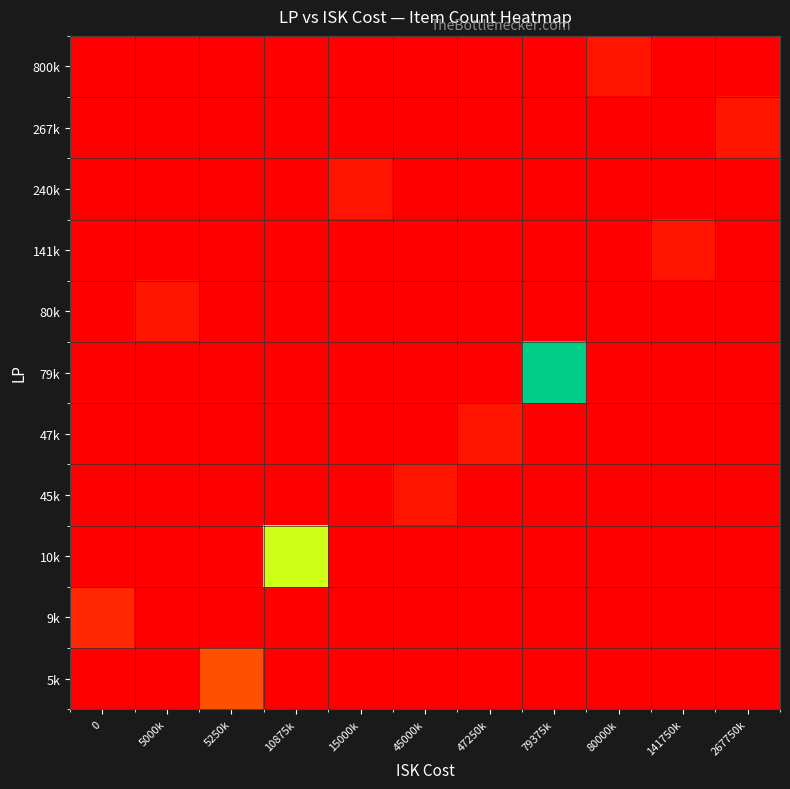

Reading right to left, extract all data points from this chart.

5k: 267750k=0.0	141750k=0.0	80000k=0.0	79375k=0.0	47250k=0.0	45000k=0.0	15000k=0.0	10875k=0.0	5250k=0.2	5000k=0.0	0=0.0
9k: 267750k=0.0	141750k=0.0	80000k=0.0	79375k=0.0	47250k=0.0	45000k=0.0	15000k=0.0	10875k=0.0	5250k=0.0	5000k=0.0	0=0.1
10k: 267750k=0.0	141750k=0.0	80000k=0.0	79375k=0.0	47250k=0.0	45000k=0.0	15000k=0.0	10875k=0.6	5250k=0.0	5000k=0.0	0=0.0
45k: 267750k=0.0	141750k=0.0	80000k=0.0	79375k=0.0	47250k=0.0	45000k=0.1	15000k=0.0	10875k=0.0	5250k=0.0	5000k=0.0	0=0.0
47k: 267750k=0.0	141750k=0.0	80000k=0.0	79375k=0.0	47250k=0.1	45000k=0.0	15000k=0.0	10875k=0.0	5250k=0.0	5000k=0.0	0=0.0
79k: 267750k=0.0	141750k=0.0	80000k=0.0	79375k=1.0	47250k=0.0	45000k=0.0	15000k=0.0	10875k=0.0	5250k=0.0	5000k=0.0	0=0.0
80k: 267750k=0.0	141750k=0.0	80000k=0.0	79375k=0.0	47250k=0.0	45000k=0.0	15000k=0.0	10875k=0.0	5250k=0.0	5000k=0.1	0=0.0
141k: 267750k=0.0	141750k=0.1	80000k=0.0	79375k=0.0	47250k=0.0	45000k=0.0	15000k=0.0	10875k=0.0	5250k=0.0	5000k=0.0	0=0.0
240k: 267750k=0.0	141750k=0.0	80000k=0.0	79375k=0.0	47250k=0.0	45000k=0.0	15000k=0.1	10875k=0.0	5250k=0.0	5000k=0.0	0=0.0
267k: 267750k=0.1	141750k=0.0	80000k=0.0	79375k=0.0	47250k=0.0	45000k=0.0	15000k=0.0	10875k=0.0	5250k=0.0	5000k=0.0	0=0.0
800k: 267750k=0.0	141750k=0.0	80000k=0.1	79375k=0.0	47250k=0.0	45000k=0.0	15000k=0.0	10875k=0.0	5250k=0.0	5000k=0.0	0=0.0